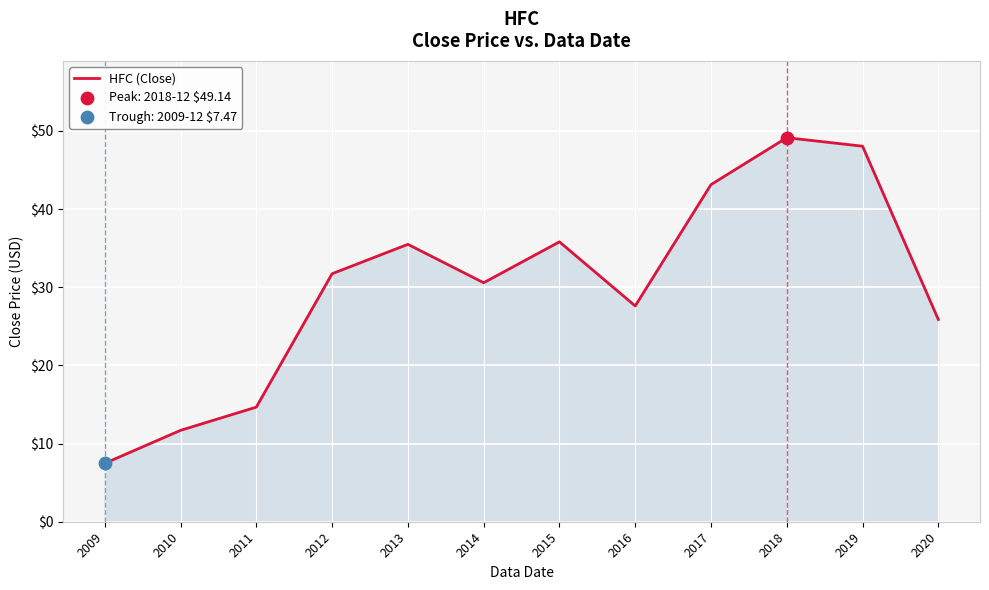

Approximately how many times larger is the value at 2013 compared to 2020?

1.4